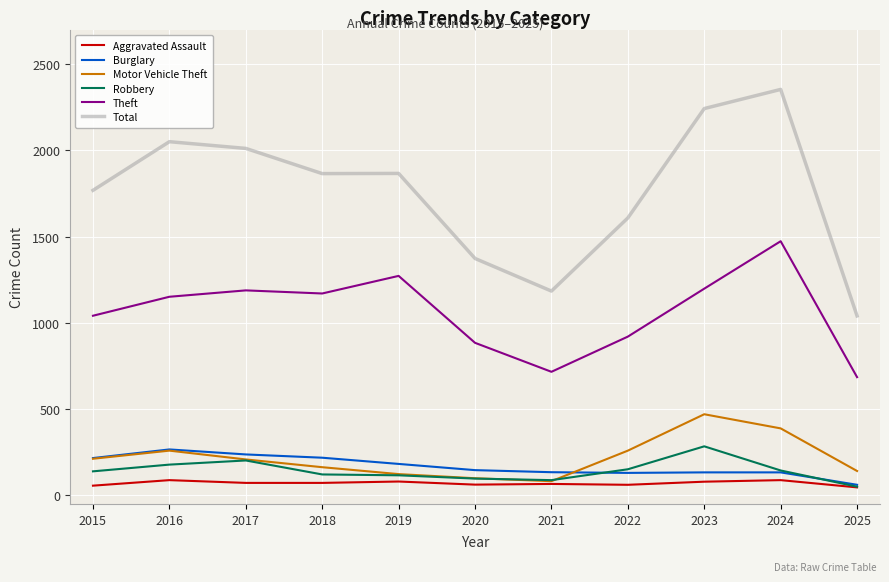

What is the greatest value displayed?

2353